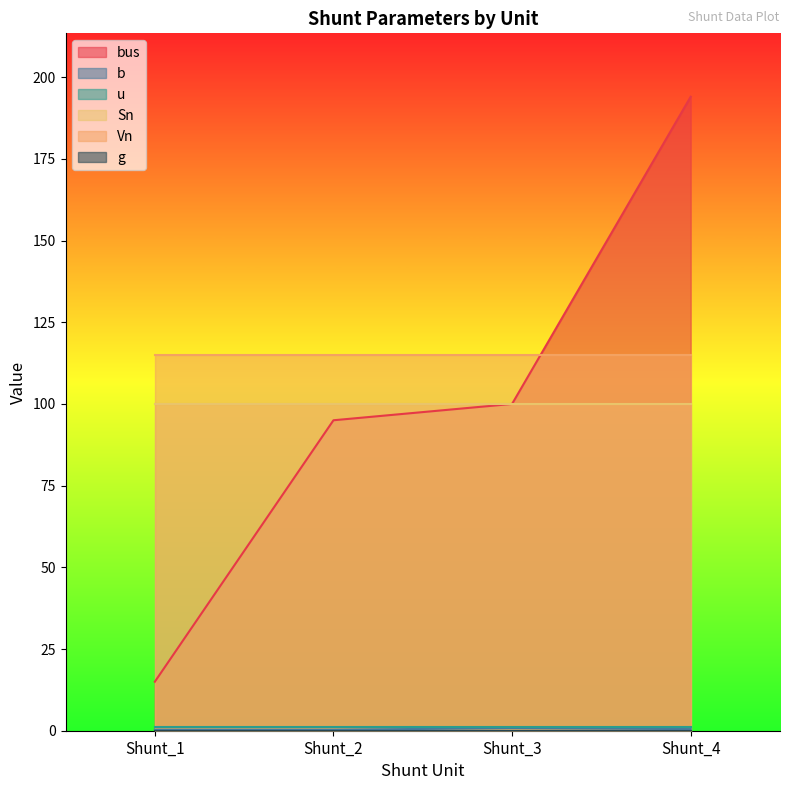

Reading left to right, extract all data points from this chart.

bus: 15.0	95.0	100.0	194.0
b: 0.3	0.3	0.8	0.5
u: 1.0	1.0	1.0	1.0
Sn: 100.0	100.0	100.0	100.0
Vn: 115.0	115.0	115.0	115.0
g: 0.0	0.0	0.0	0.0